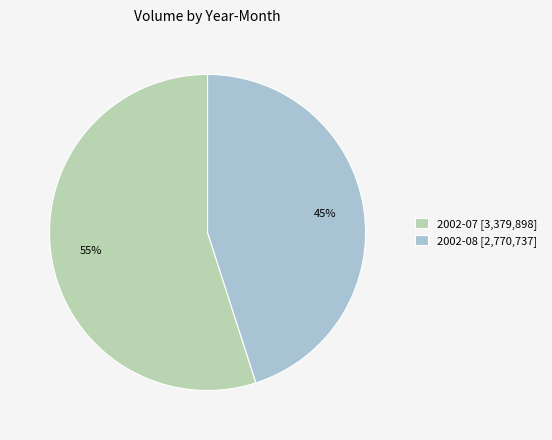

To the nearest percent, what percentage of the pie is 2002-08 [2,770,737]?

45%